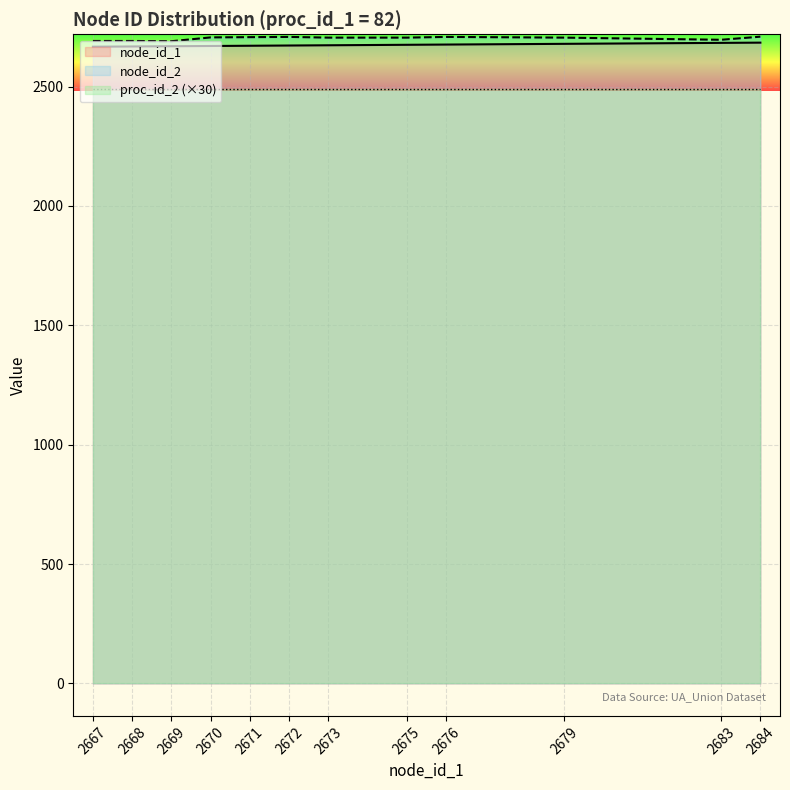

True or false: node_id_1 has a value of 546 at 2679.

False